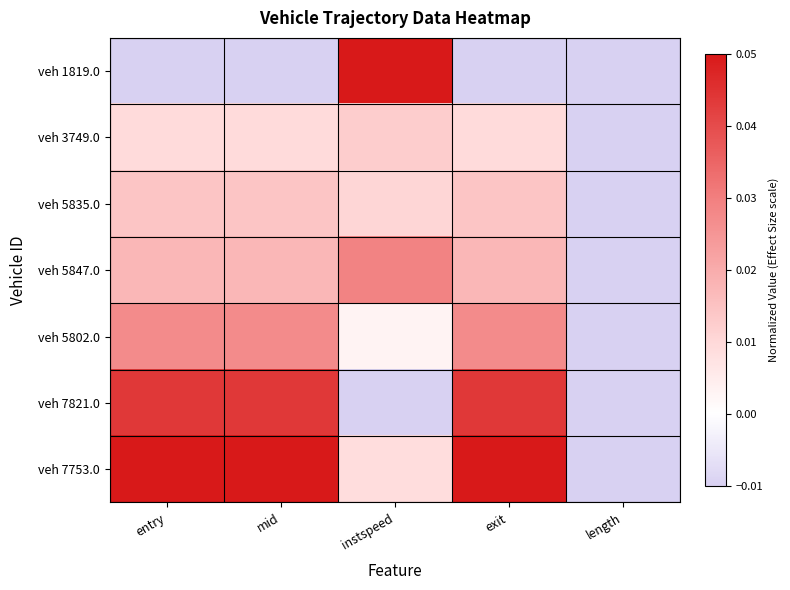

Which series has the largest total across all categories?

veh 7753.0